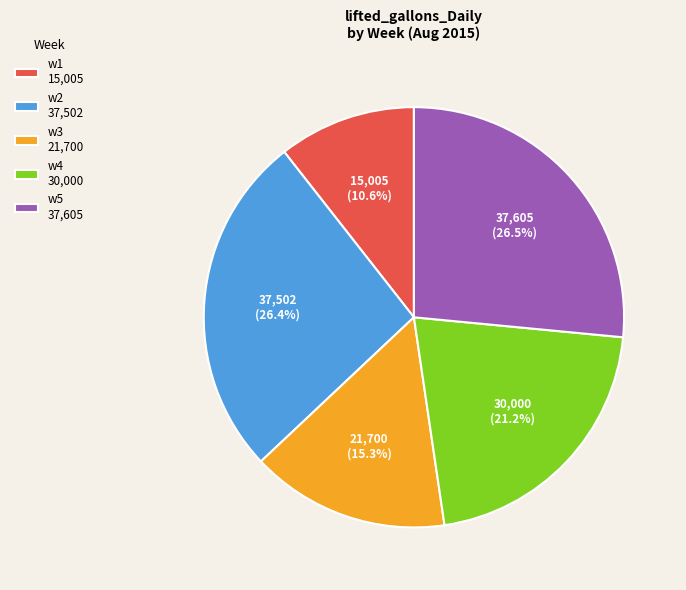

Do w4 30,000 and w2 37,502 together represent more than half of the pie?

No